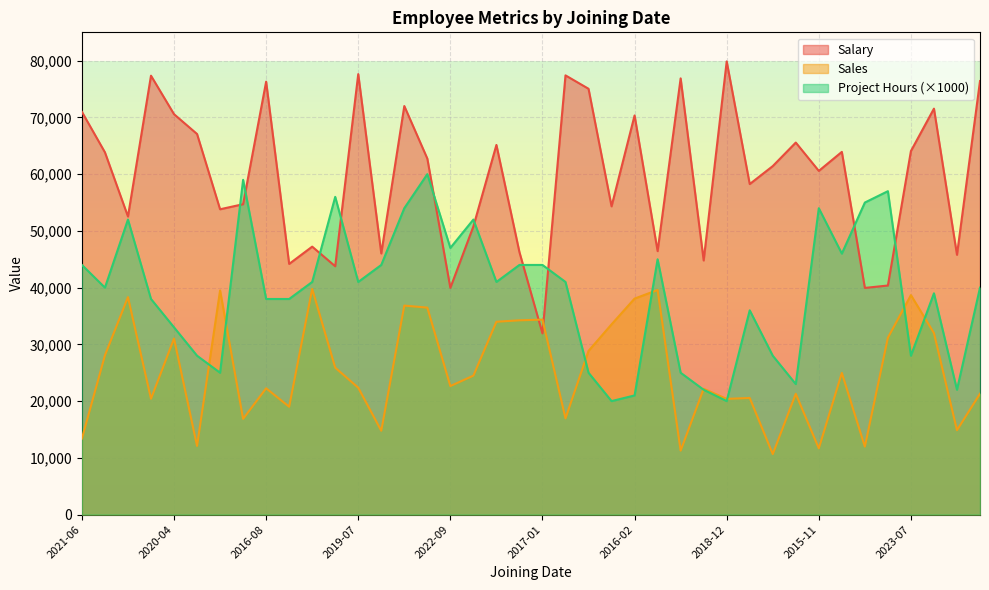

Does the chart display data point markers on the line(s)?

No